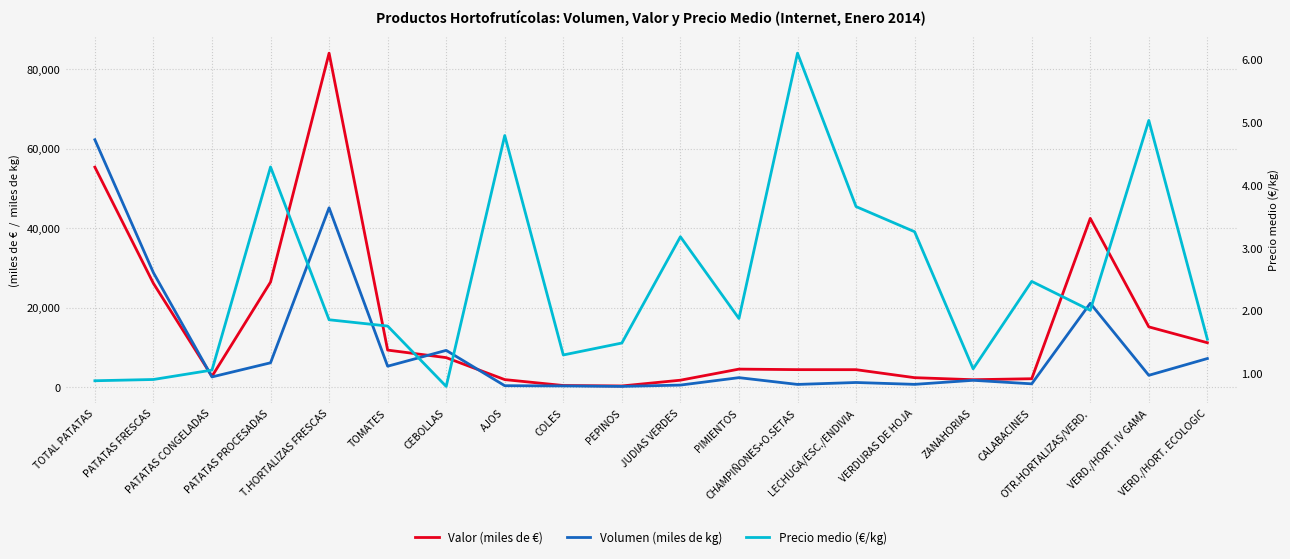

What is the sum of the Volumen (miles de kg) values at PATATAS PROCESADAS and PIMIENTOS?

8596.0